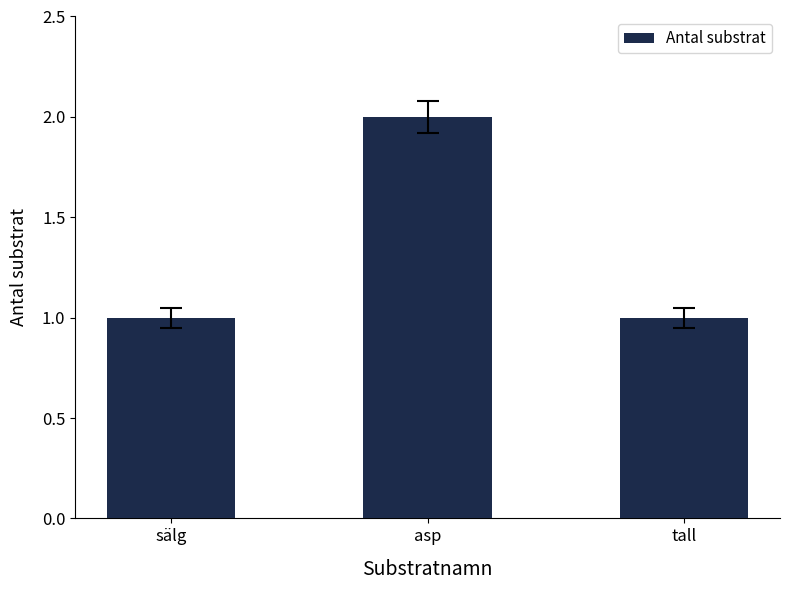

Count the number of data series in this chart.

1